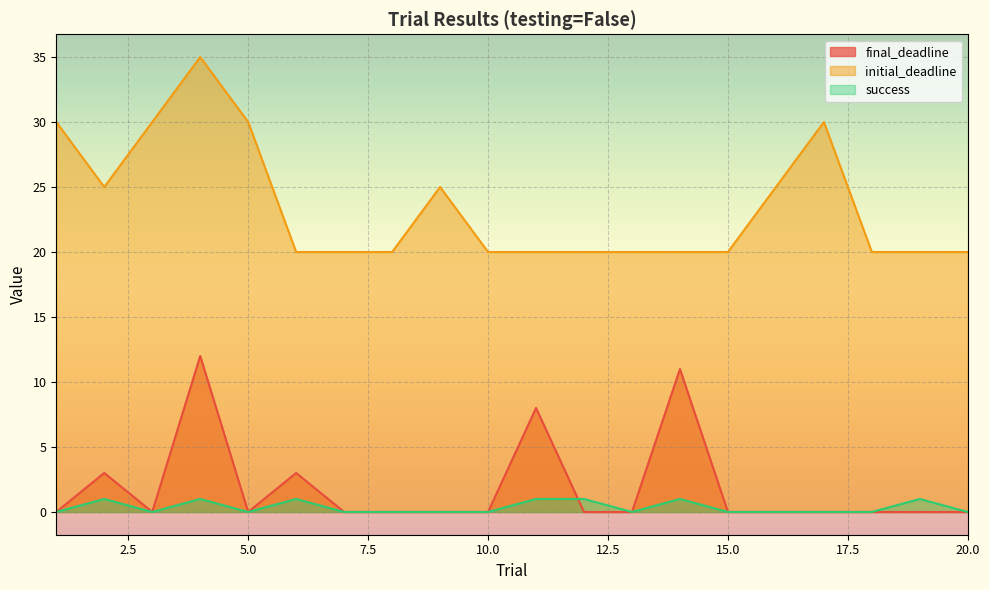

What is the value of the initial_deadline point at the 2nd from the left?

25